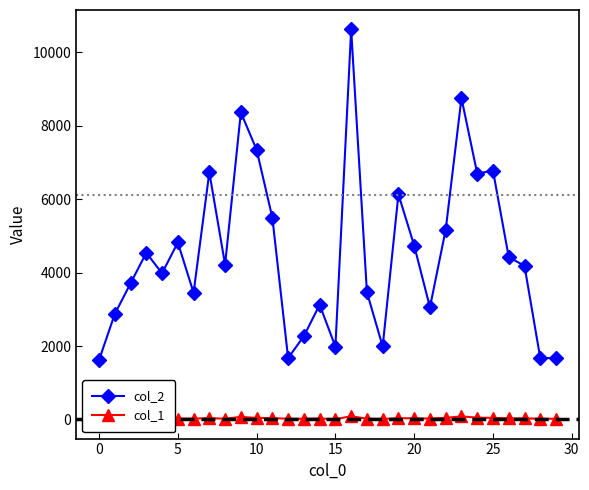

Which series has the largest total across all categories?

col_2